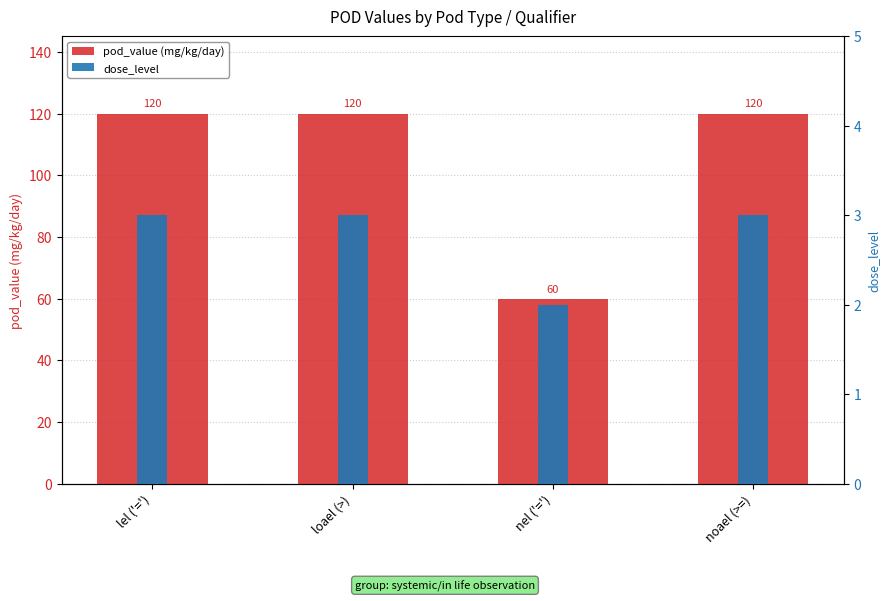

At how many categories does at least one series exceed 27?

4